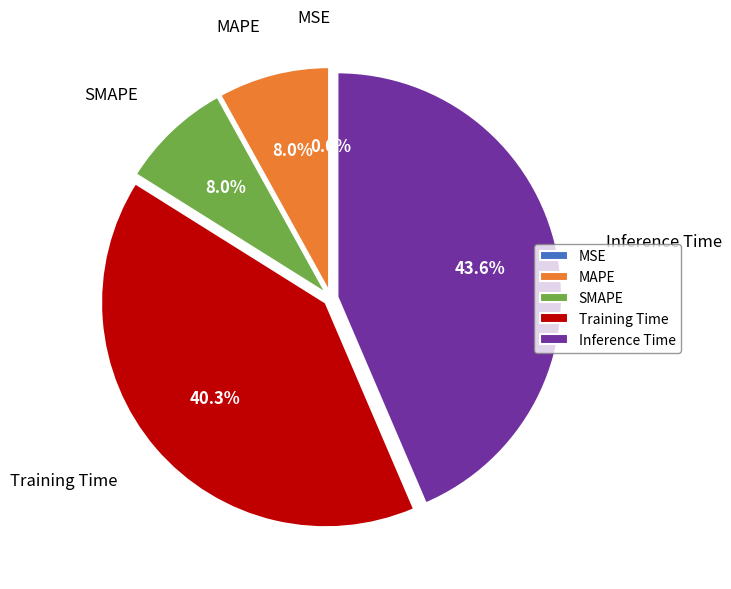

Which has a higher value, SMAPE or Inference Time?

Inference Time